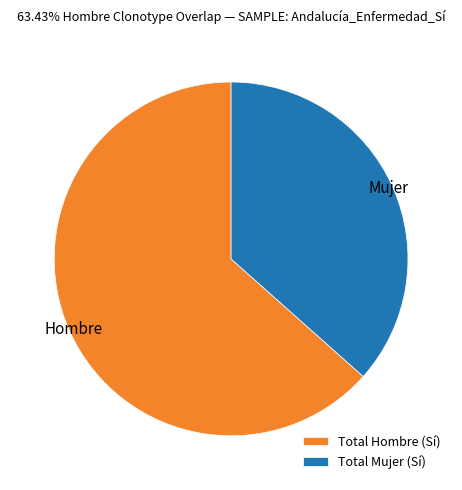

Rank the categories by value from lowest to highest.

Total Mujer (Sí), Total Hombre (Sí)